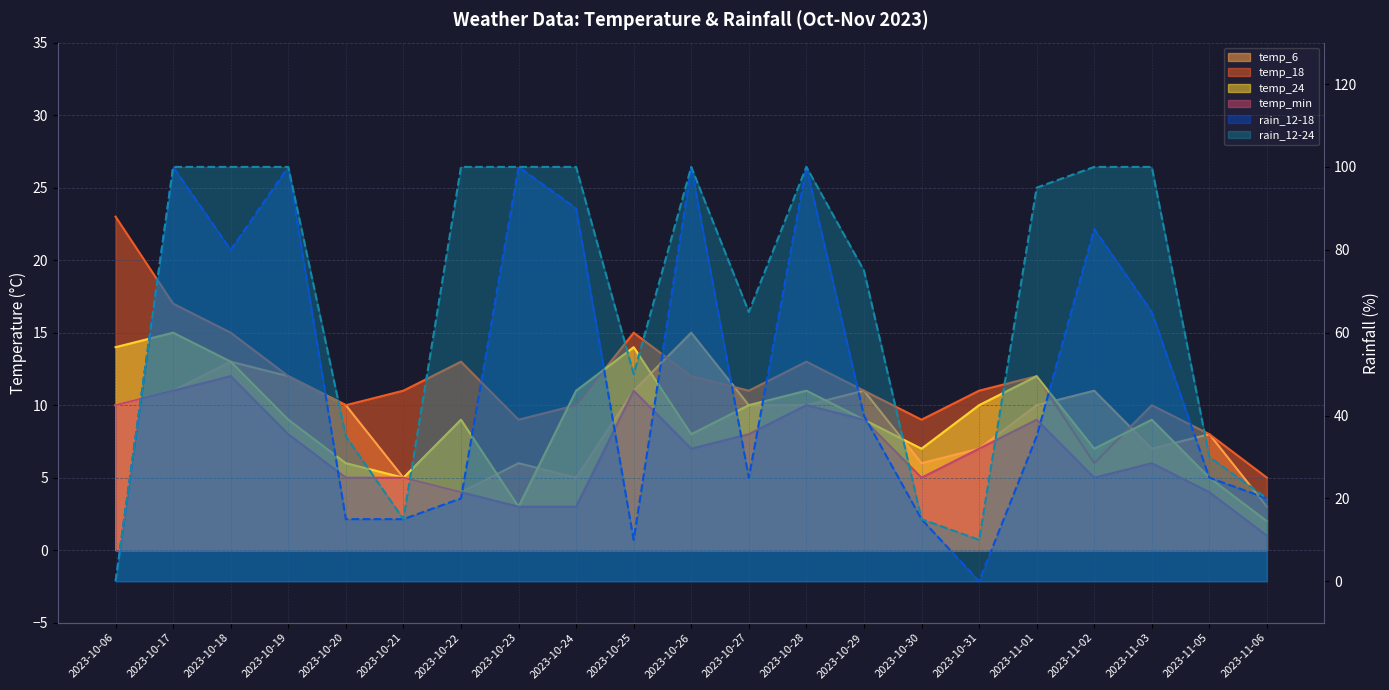

What is the approximate value of temp_6 at 2023-10-20, to the nearest 5?

10